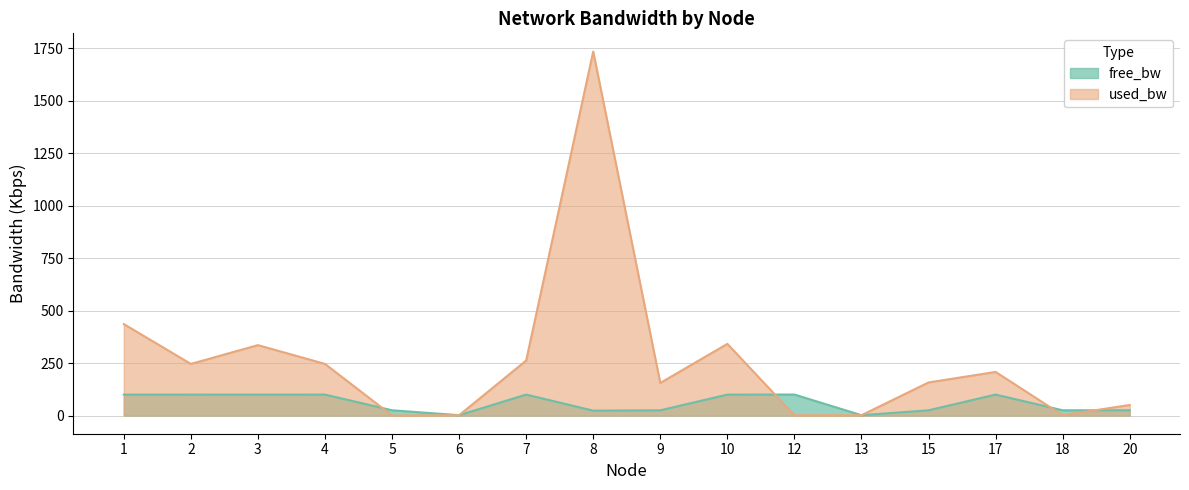

True or false: used_bw has a value of 226.8 at 1.

False